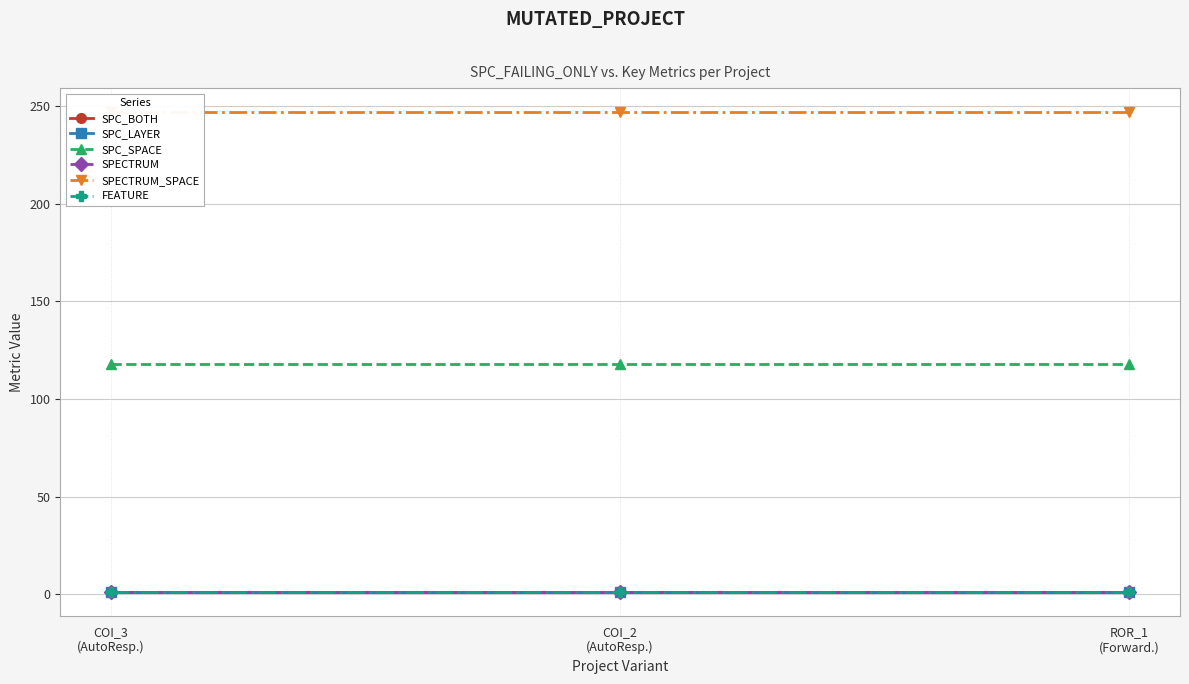

What value does the SPC_SPACE series have at COI_2
(AutoResp.)?

118